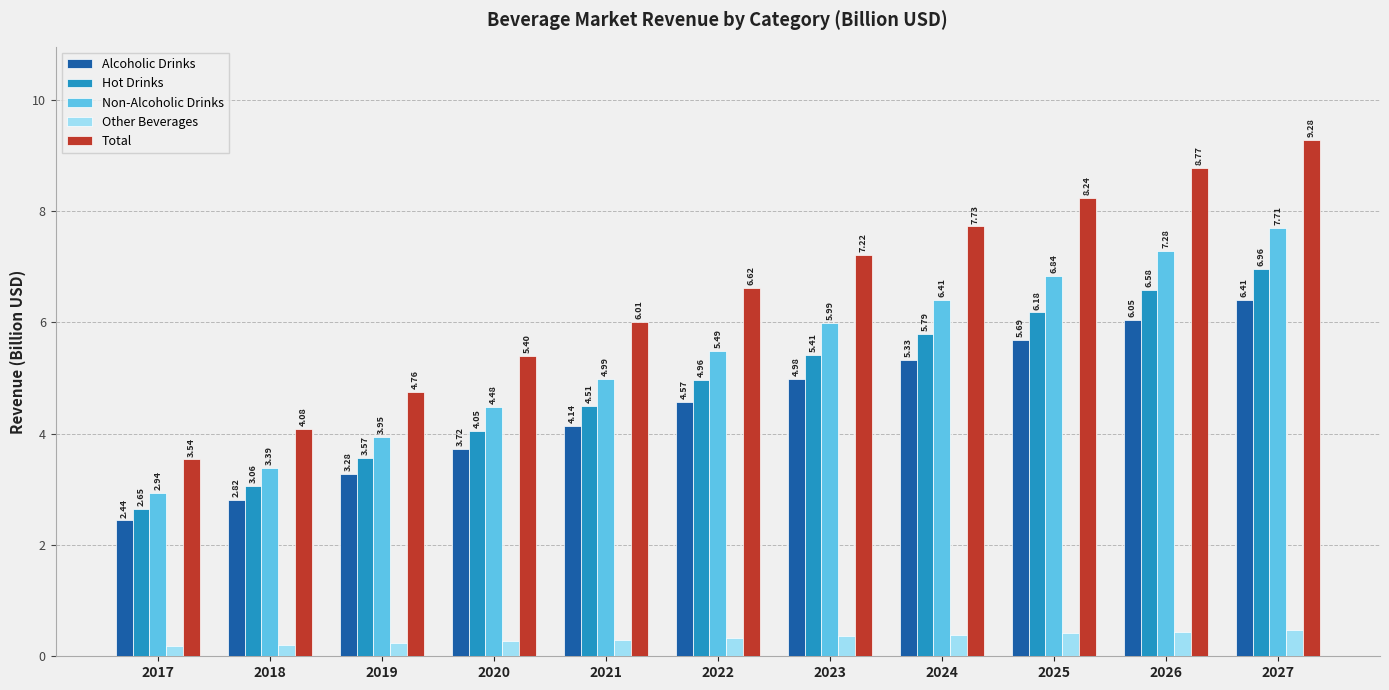

Where is Total nearest to the value 6?

2021